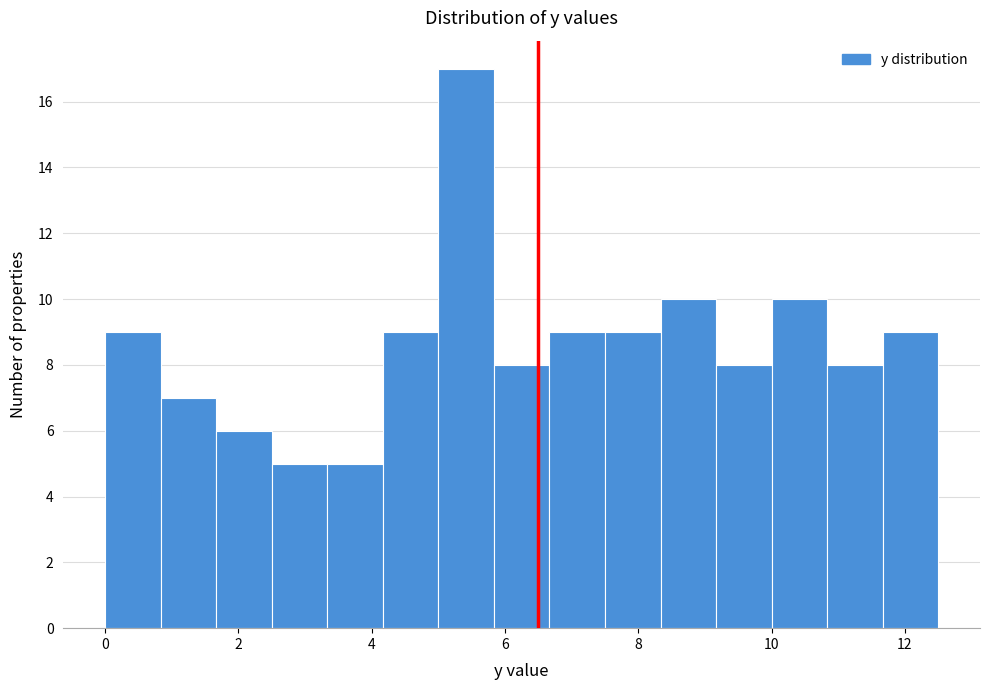

Reading left to right, list every bar in this chart as the range it spans on the x-axis followed by its height. Neither the bar edges nor the heights are printed on the chart, so give them approximately, as read against the axes.

0.0 to 0.8: 9
0.8 to 1.6: 7
1.6 to 2.6: 6
2.6 to 3.4: 5
3.4 to 4.2: 5
4.2 to 5.0: 9
5.0 to 5.8: 17
5.8 to 6.6: 8
6.6 to 7.6: 9
7.6 to 8.4: 9
8.4 to 9.2: 10
9.2 to 10.0: 8
10.0 to 10.8: 10
10.8 to 11.6: 8
11.6 to 12.6: 9